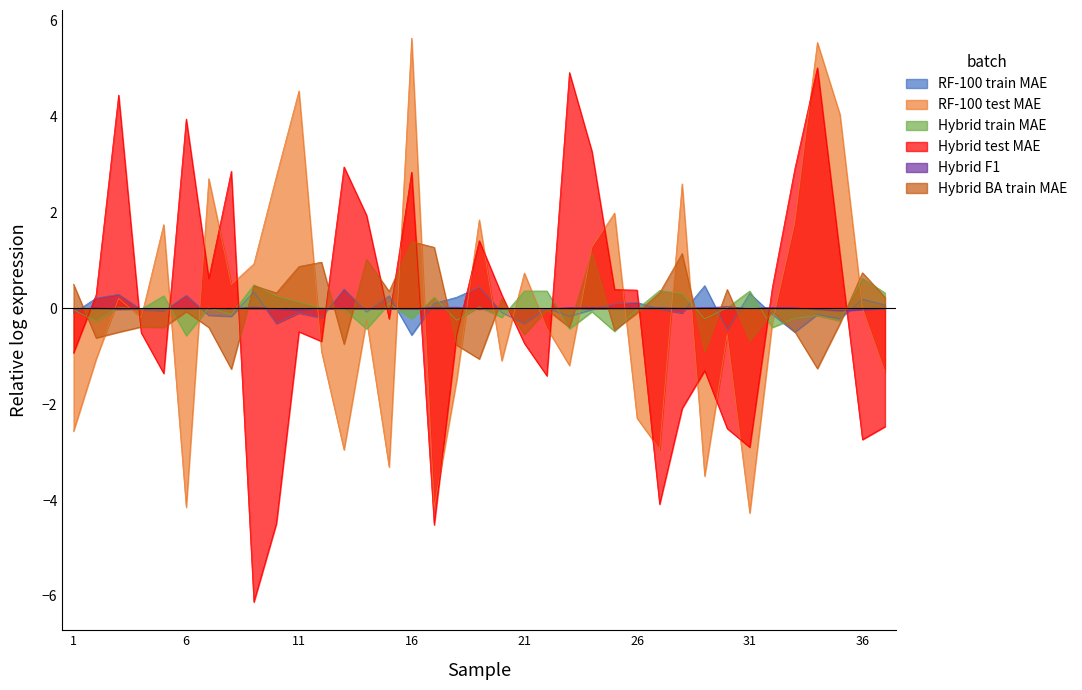

Where is RF-100 test MAE nearest to the value 0?

36